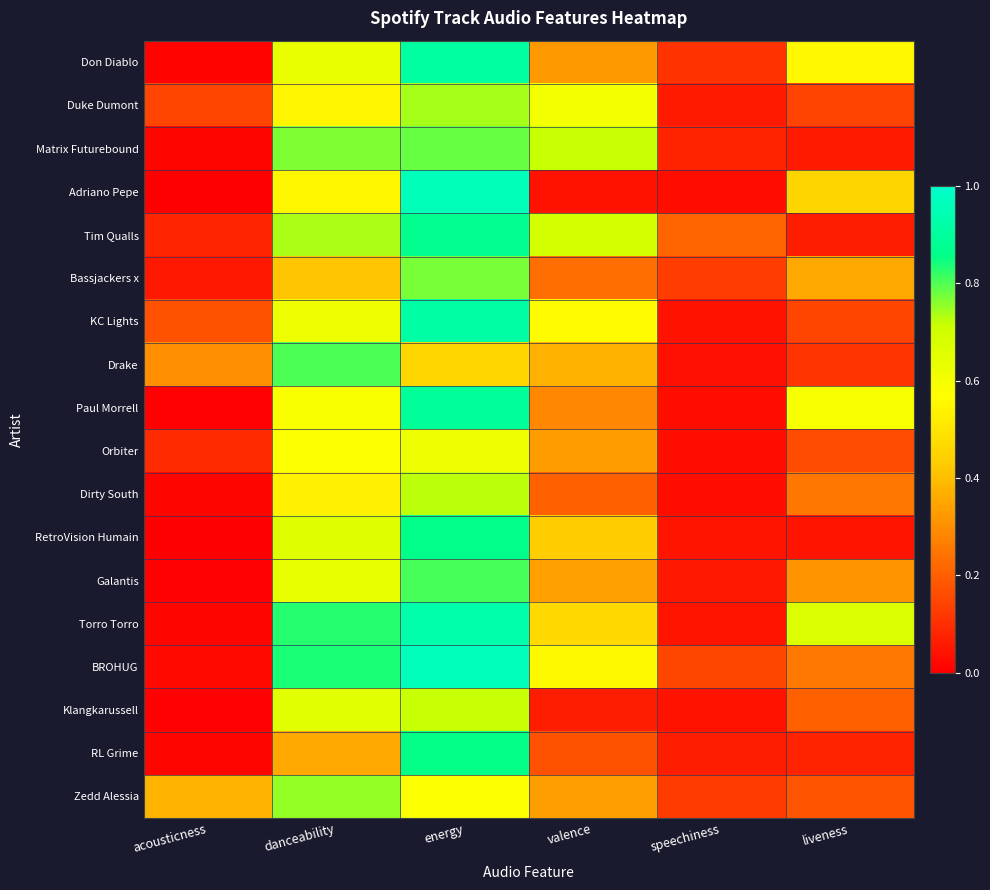

How many distinct data groups are displayed?

18